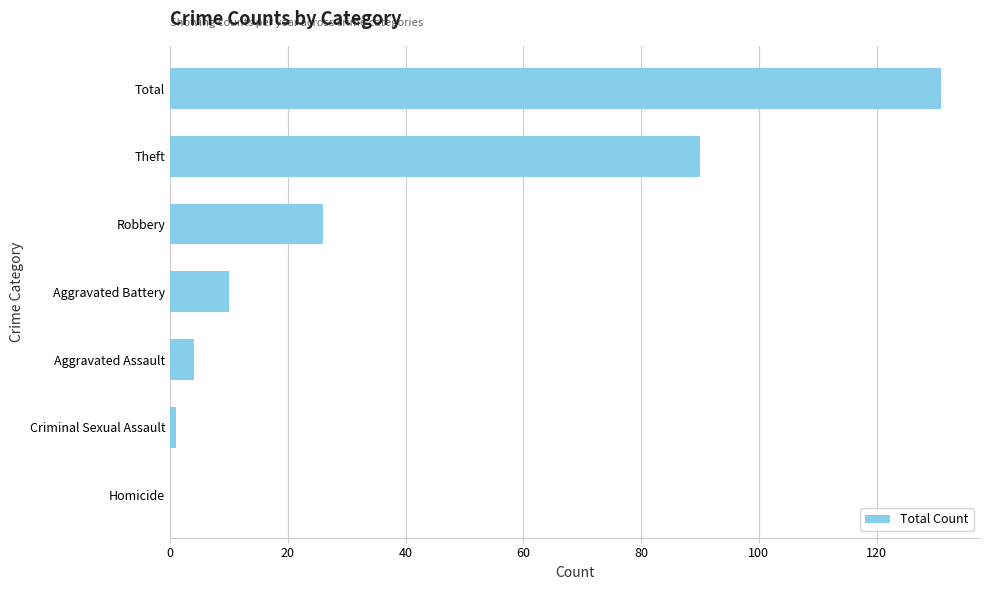

Where is the data nearest to the value 65?

Theft